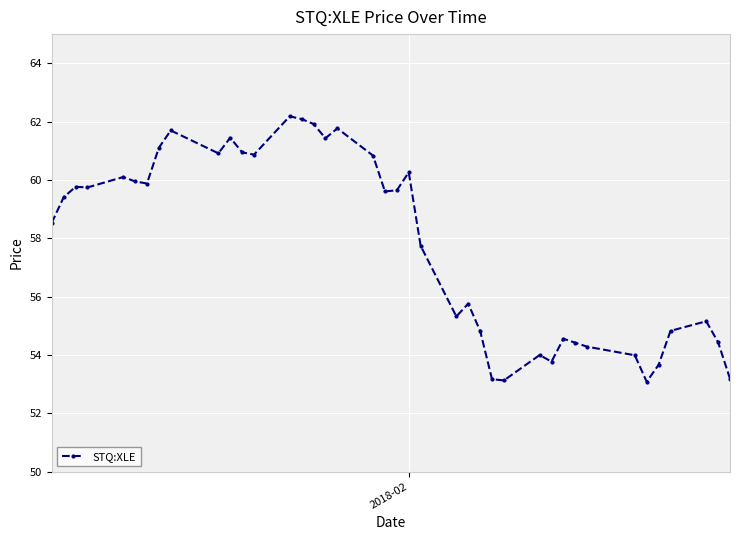

What is the smallest value displayed?

53.1